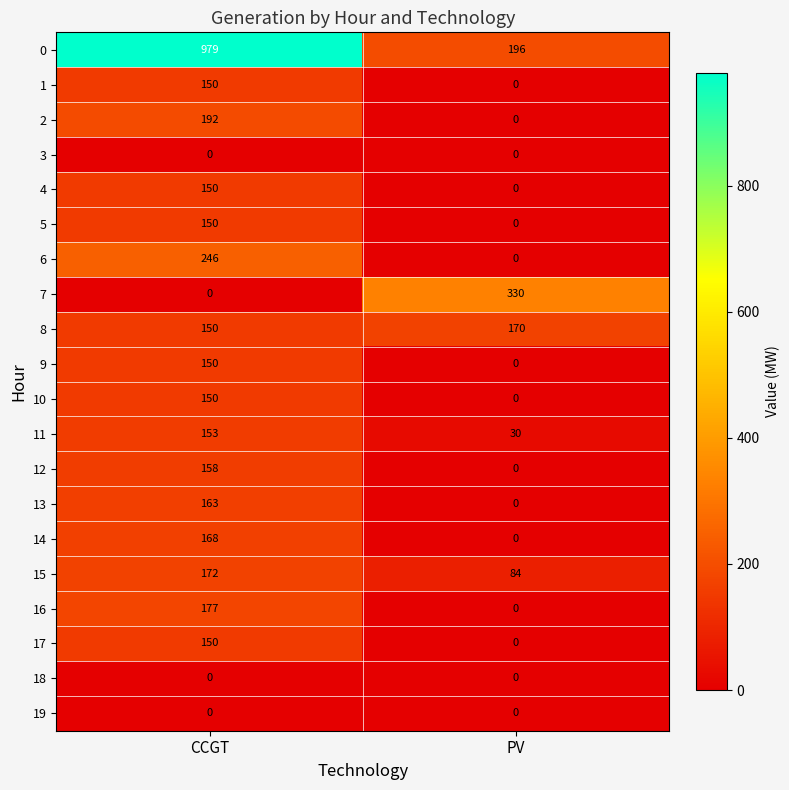

At how many categories does at least one series exceed 900?

1